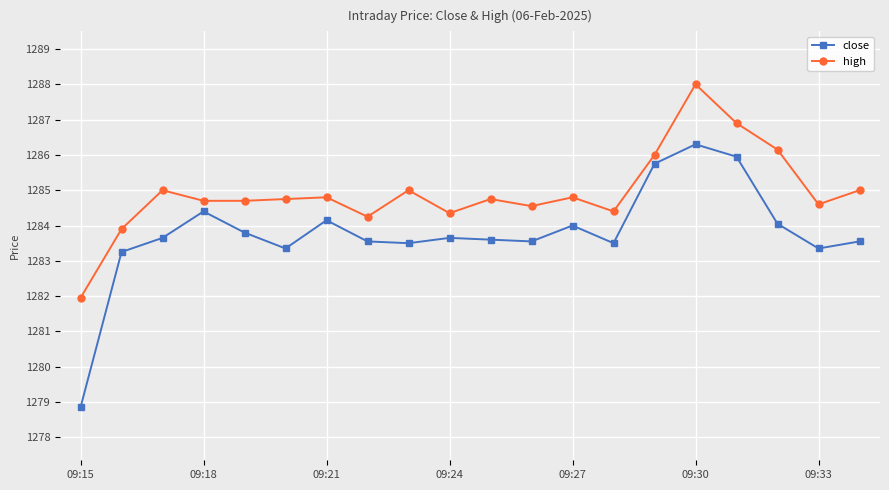

True or false: close and high intersect in this chart.

False